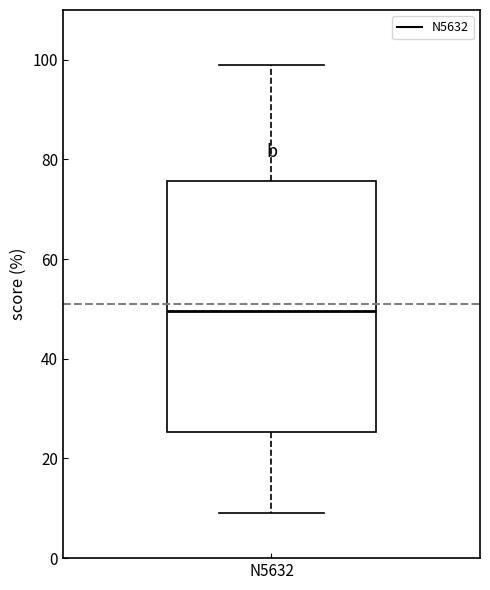

Where does the lower whisker of the box for N5632 end on the y-axis? The values are not printed on the chart, so give them approximately, as read against the axis.

10